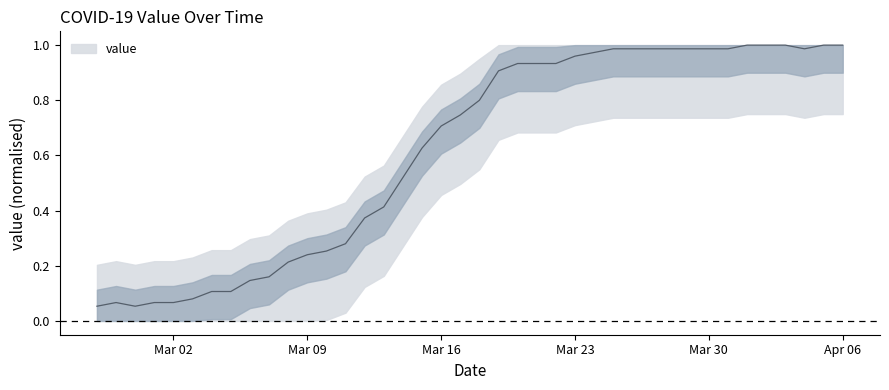

What position from the right is 2020-03-27?

11